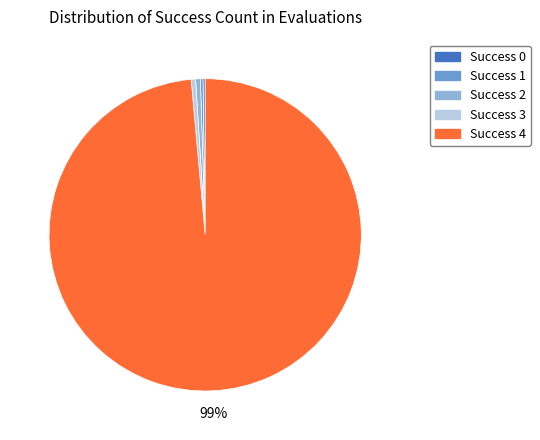

To the nearest percent, what is the average slice percentage?

20%